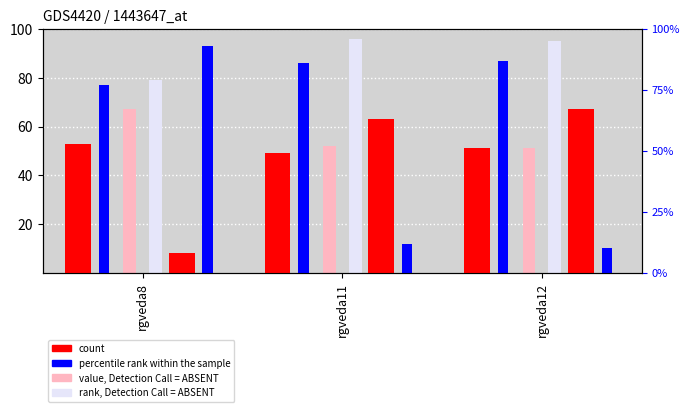

The value of col_1 at rgveda8 is 53. True or false?

True